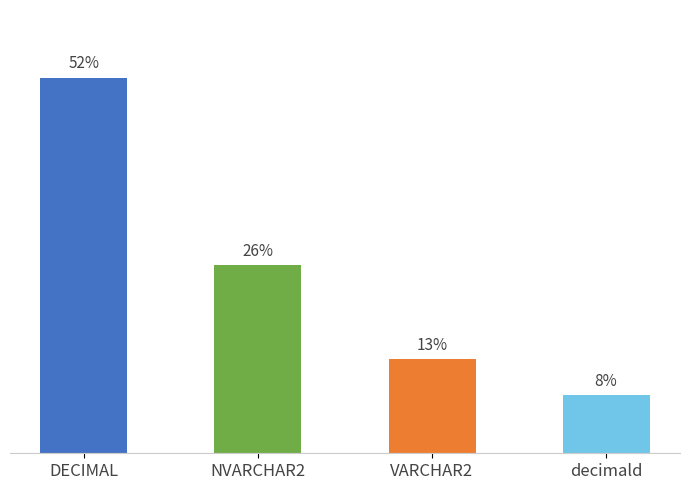

Is it true that the value at VARCHAR2 is 18?

False